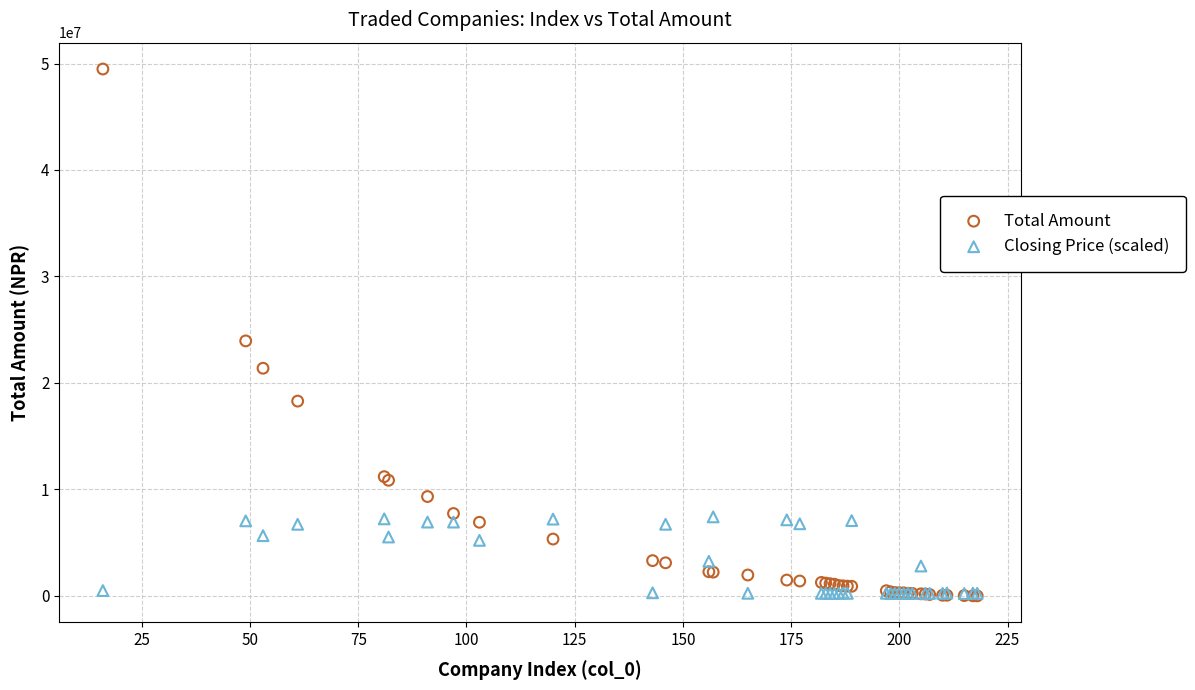

In the Total Amount series, what Y value is closest to 24744088?

23949992.5